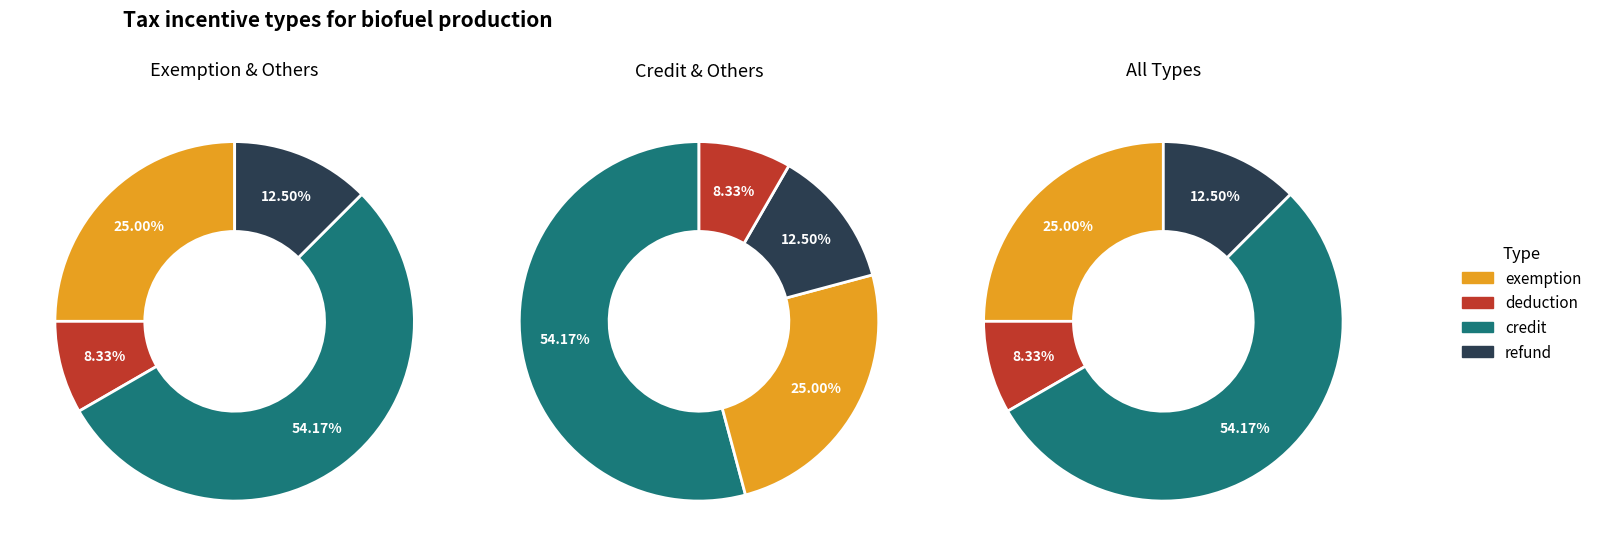

Combined, do refund and deduction account for over 50%?

No